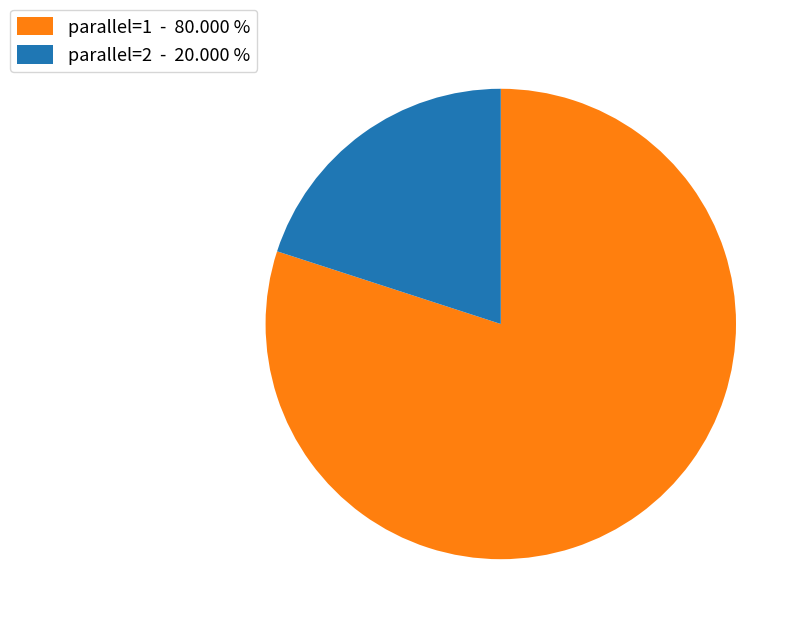

Is the sum of parallel=2 - 20.000 % and parallel=1 - 80.000 % greater than half?

Yes